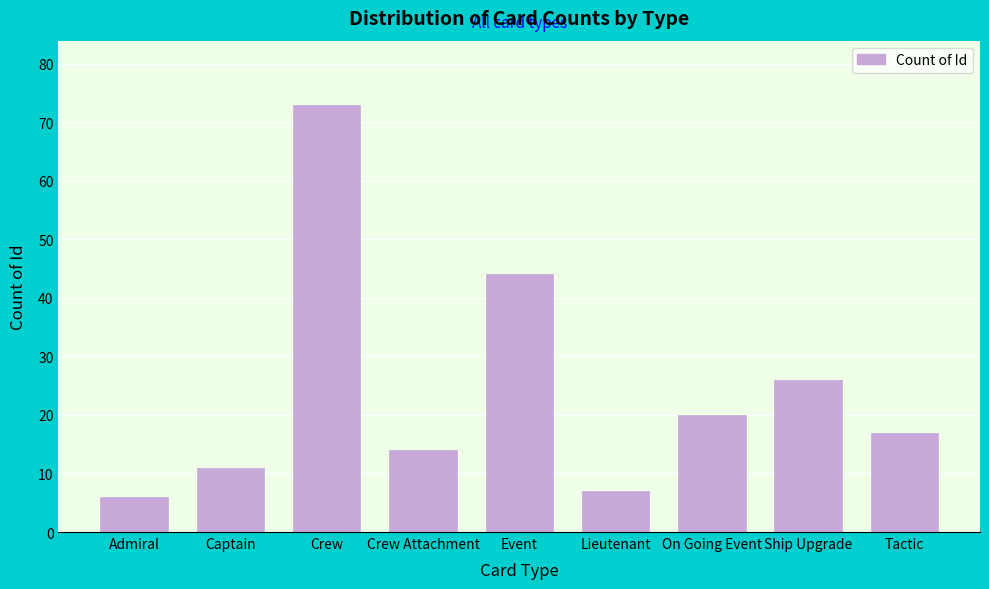

Reading left to right, list all the values displayed in this chart.

6	11	73	14	44	7	20	26	17